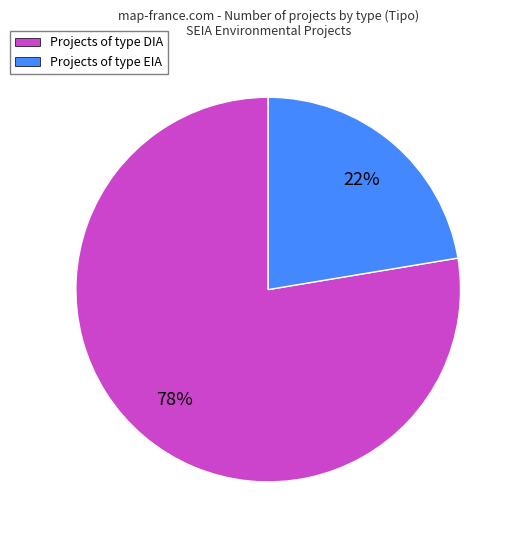

Approximately how many times larger is the value at Projects of type DIA compared to Projects of type EIA?

3.5